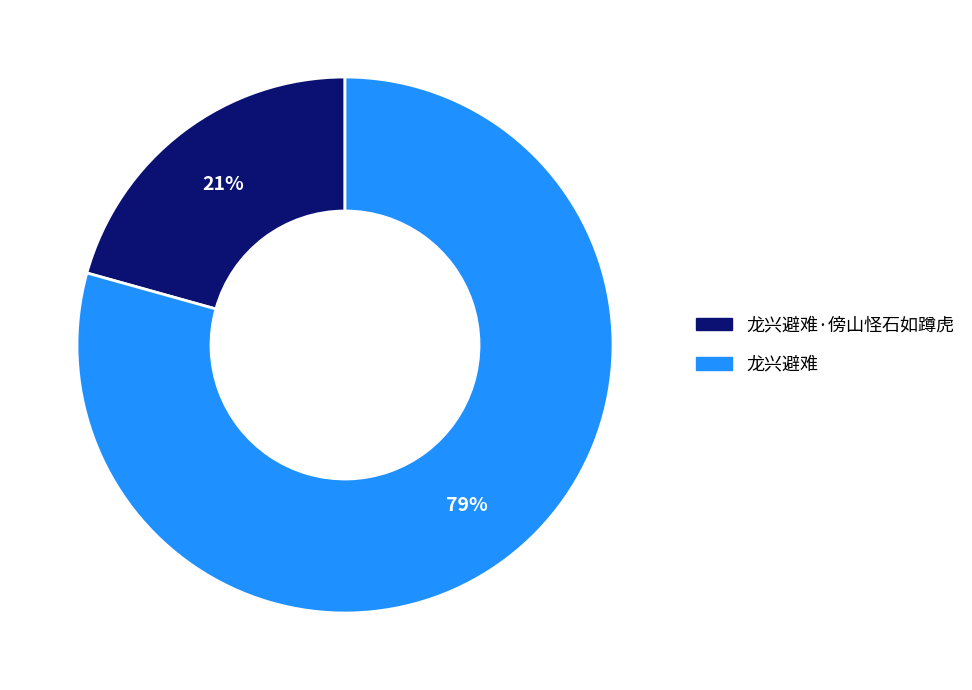

To the nearest percent, what is the average slice percentage?

50%